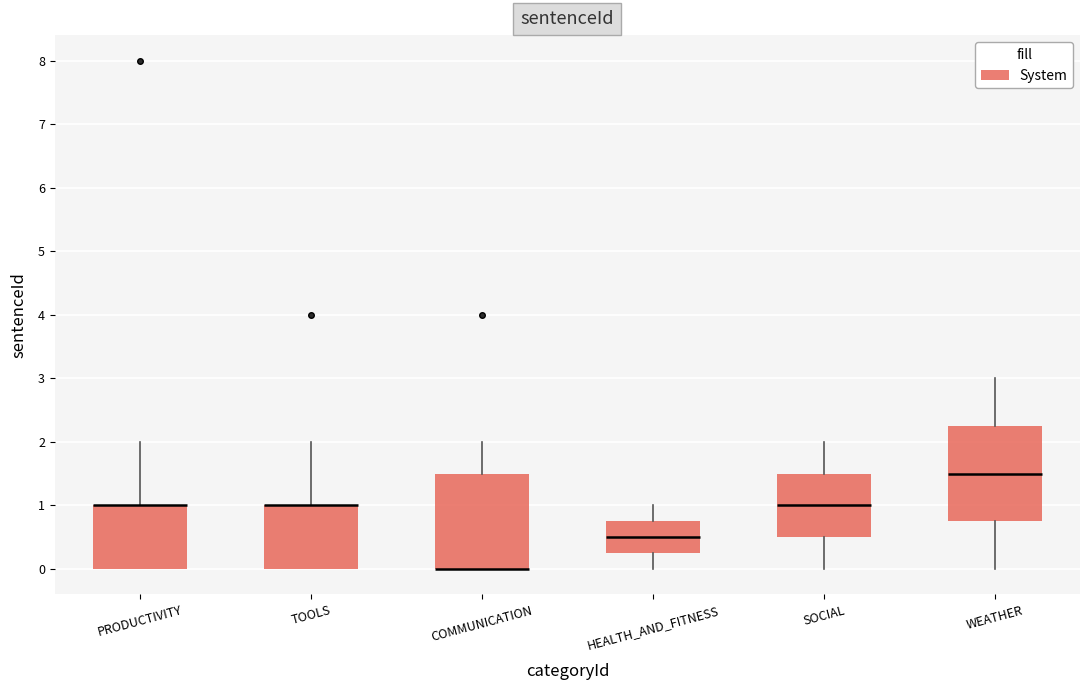

Reading left to right, read every box against the y-axis: the position of its median line, the range the box covers, and the ends of its whiskers. The values are not printed on the chart, so give them approximately, as read against the axis.

PRODUCTIVITY: median 1.0 (drawn on the box's upper edge), box 0.0 to 1.0, whiskers 0.0 to 2.0
TOOLS: median 1.0 (drawn on the box's upper edge), box 0.0 to 1.0, whiskers 0.0 to 2.0
COMMUNICATION: median 0.0 (drawn on the box's lower edge), box 0.0 to 1.5, whiskers 0.0 to 2.0
HEALTH_AND_FITNESS: median 0.5, box 0.3 to 0.8, whiskers 0.0 to 1.0
SOCIAL: median 1.0, box 0.5 to 1.5, whiskers 0.0 to 2.0
WEATHER: median 1.5, box 0.8 to 2.3, whiskers 0.0 to 3.0